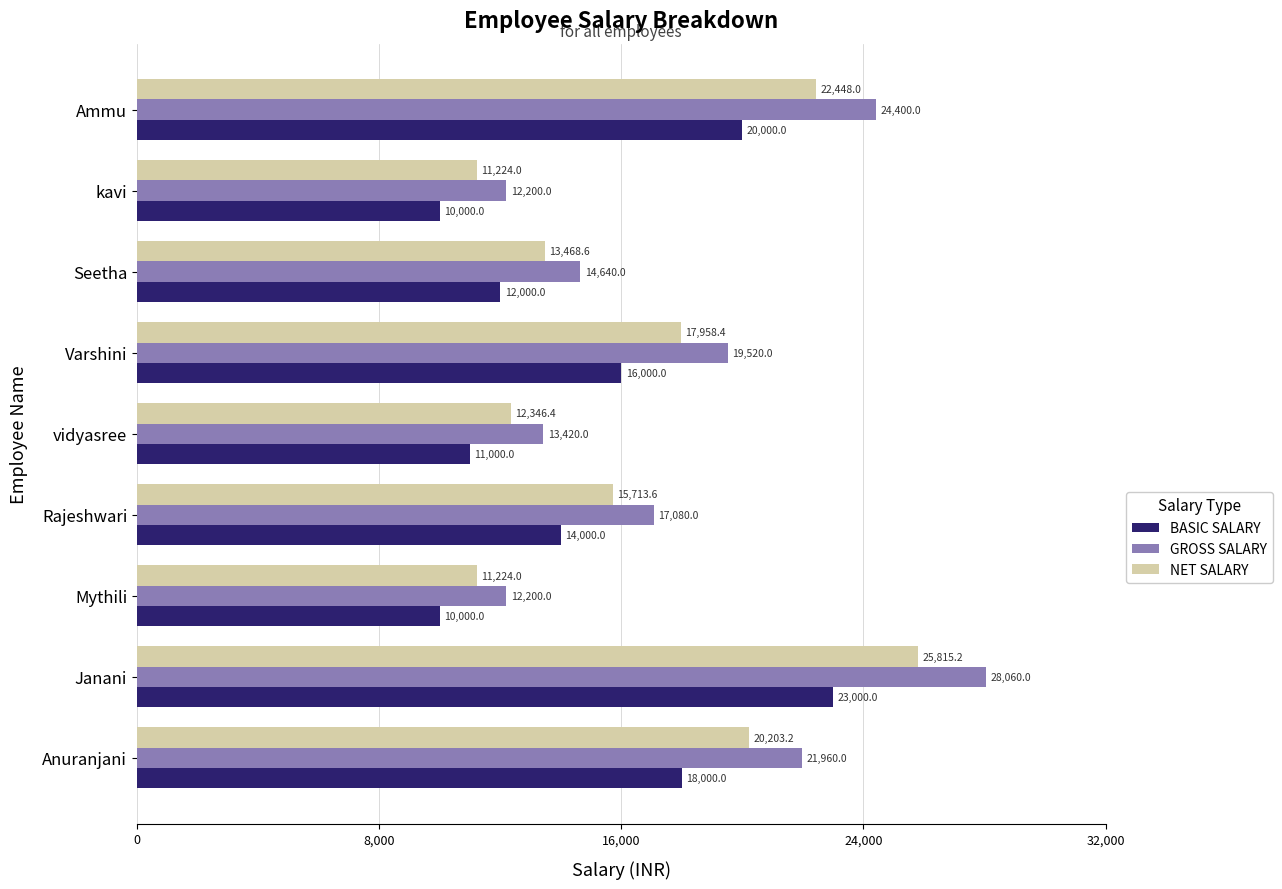

What are all the series names shown in the legend?

BASIC SALARY, GROSS SALARY, NET SALARY